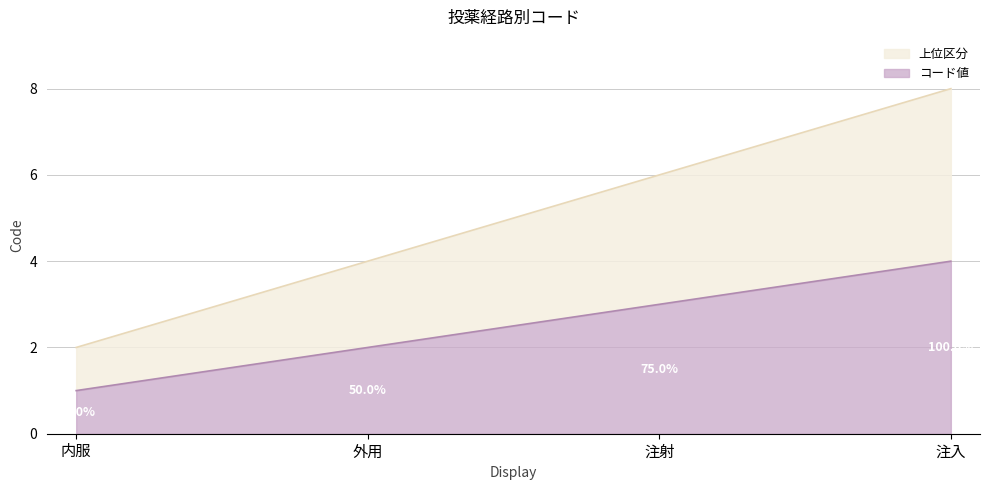

Reading left to right, transcribe all the data shown in this chart.

内服=2	外用=4	注射=6	注入=8